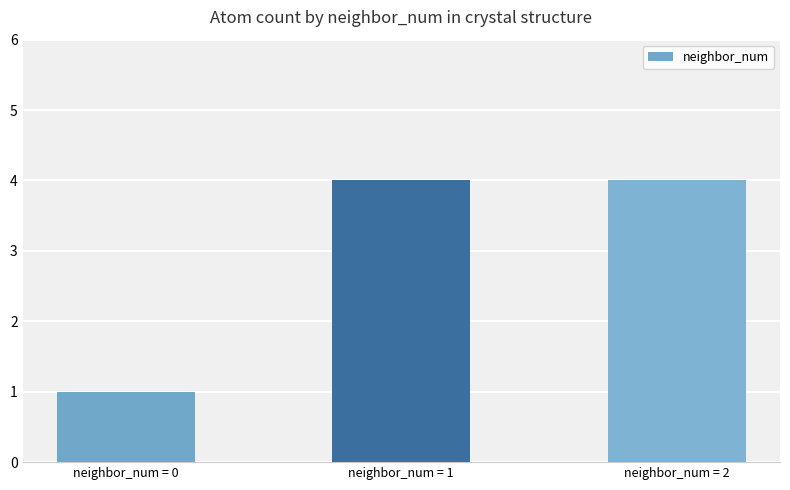

What is the change in value from neighbor_num = 0 to neighbor_num = 2?

+3